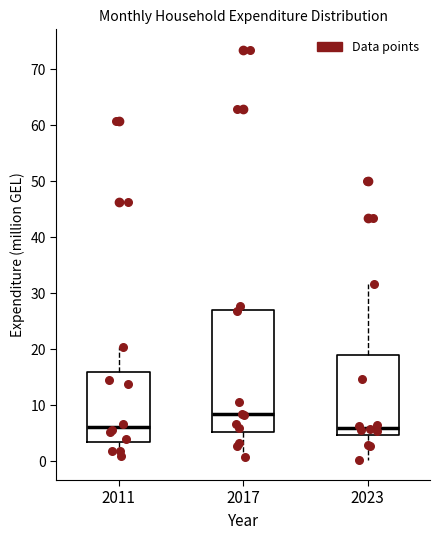

Where does the lower whisker of the box at x = 2023 end on the y-axis? The values are not printed on the chart, so give them approximately, as read against the axis.

0